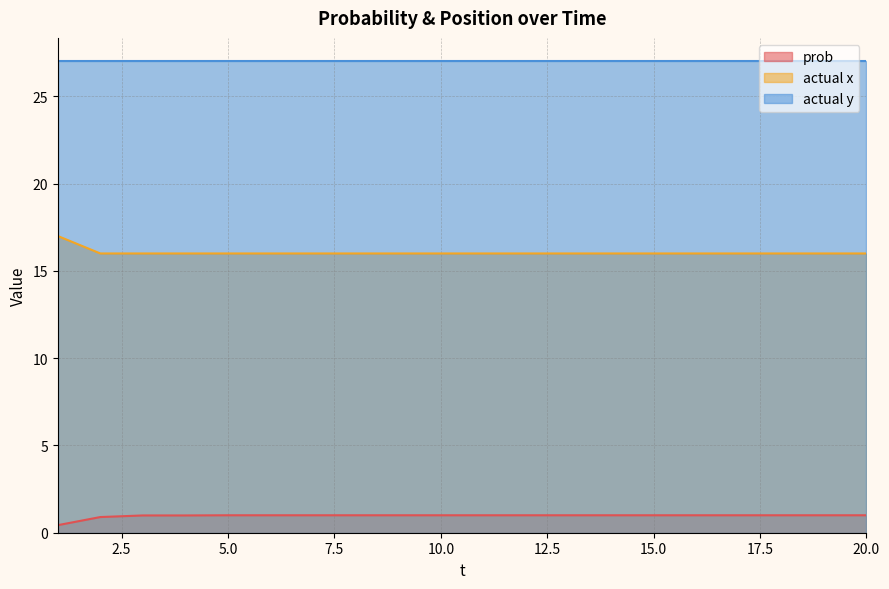

The actual x series shows 9.0 at 13. True or false?

False